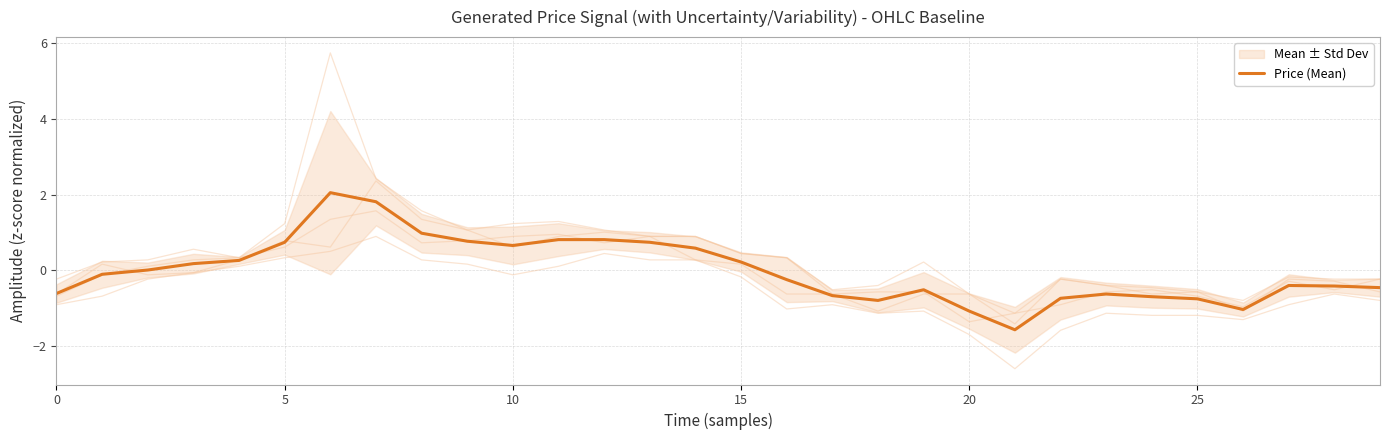

True or false: there are more than 1 points higher than both neighbors.

True